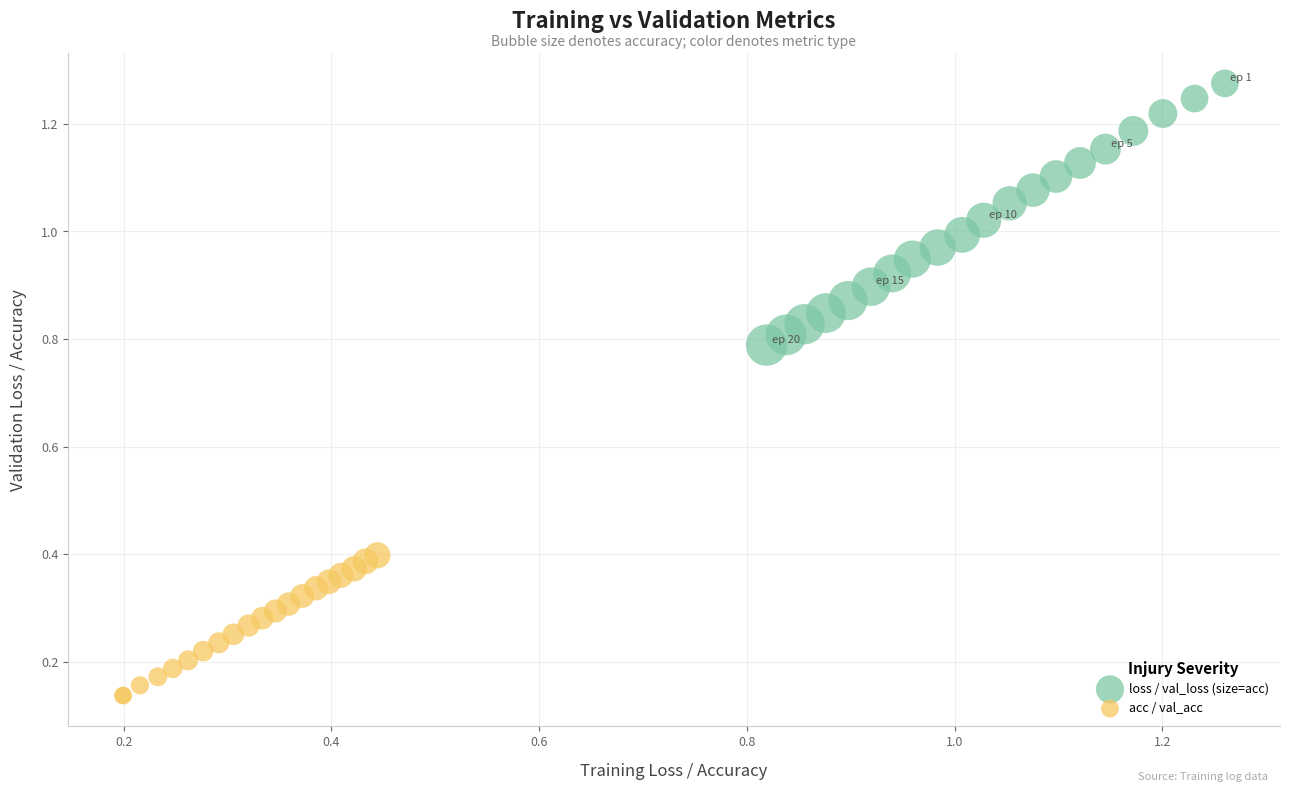

Which series reaches the maximum Y coordinate?

loss / val_loss (size=acc)